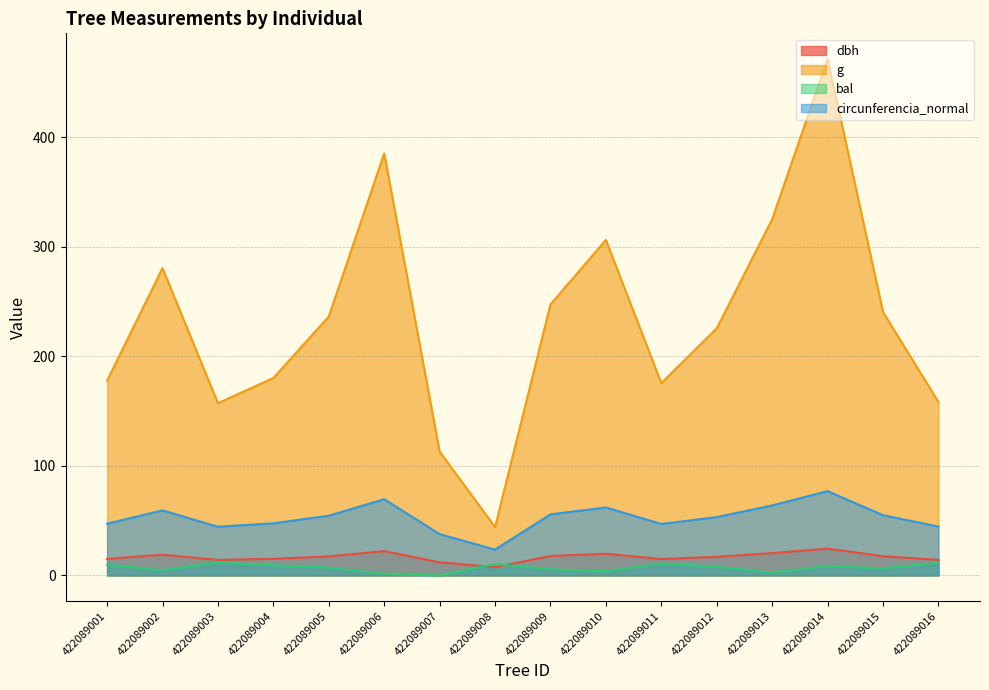

How many values in the dbh series exceed 17?

8